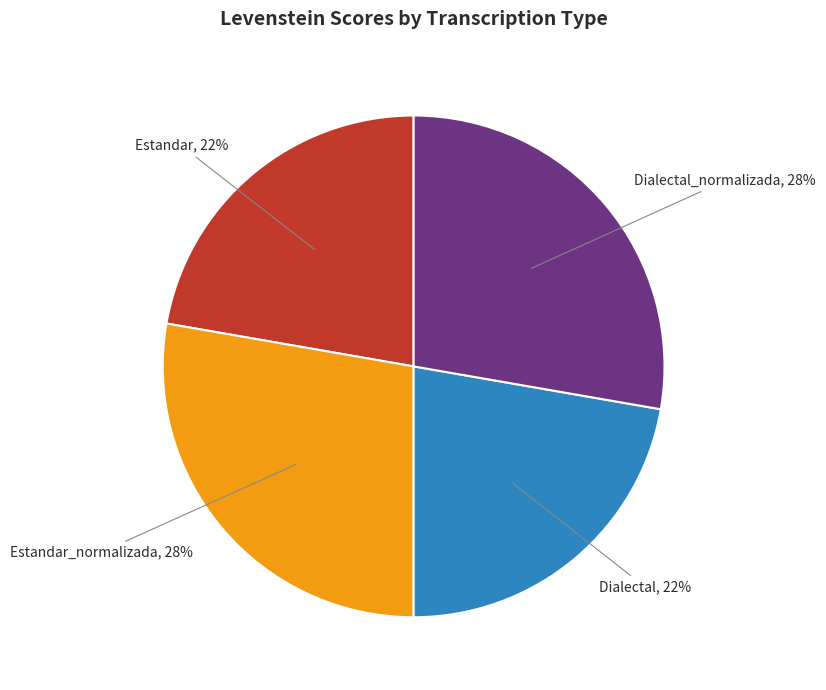

What is the ratio of the value at Dialectal to the value at Dialectal_normalizada?

0.8